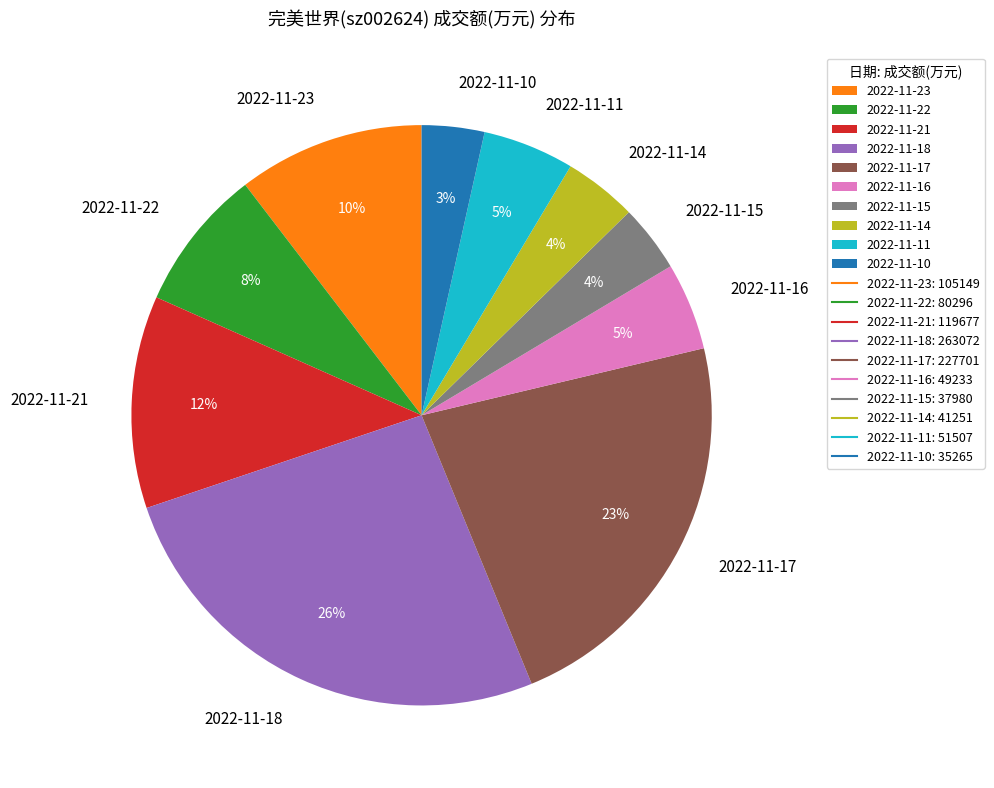

How many slices are in this pie chart?

10